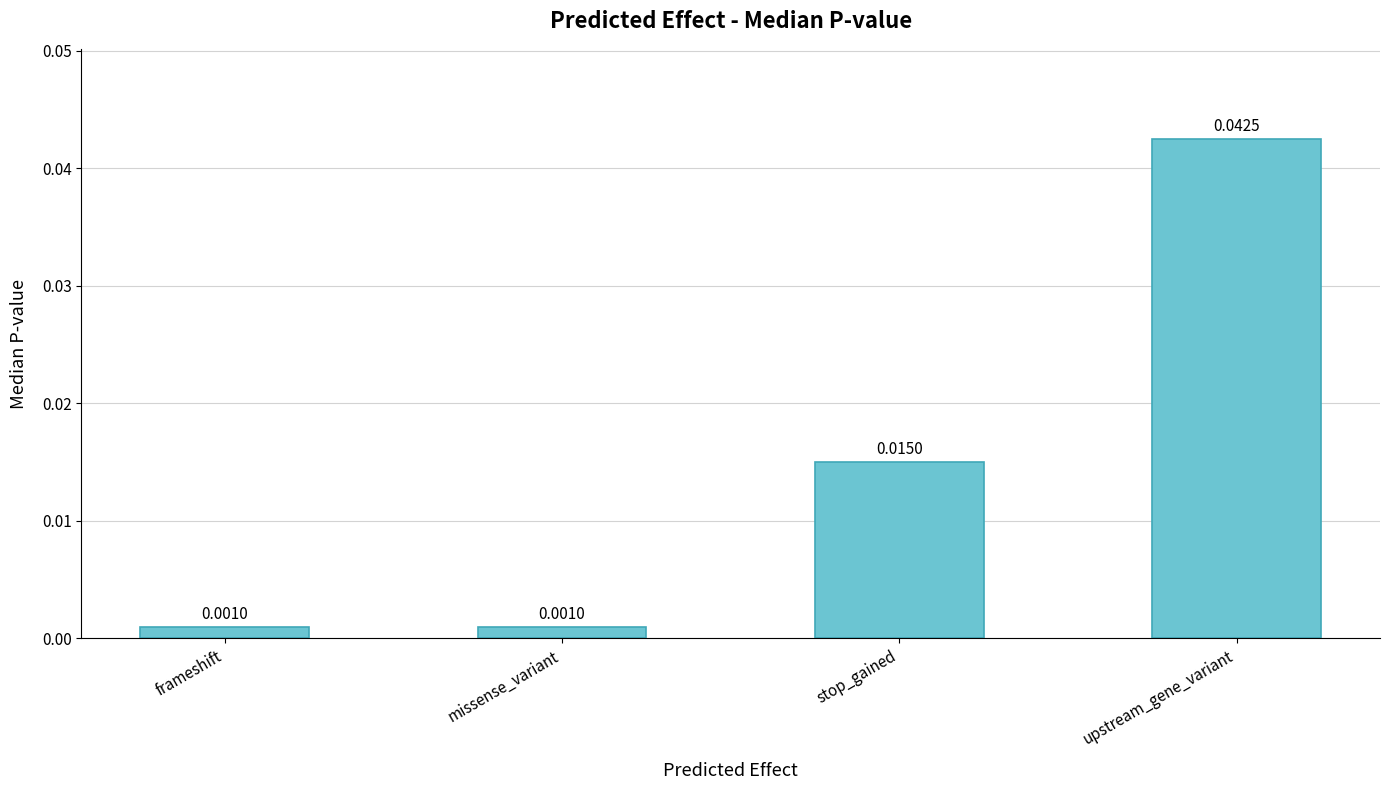

What is the label of the 3rd bar from the right?

missense_variant